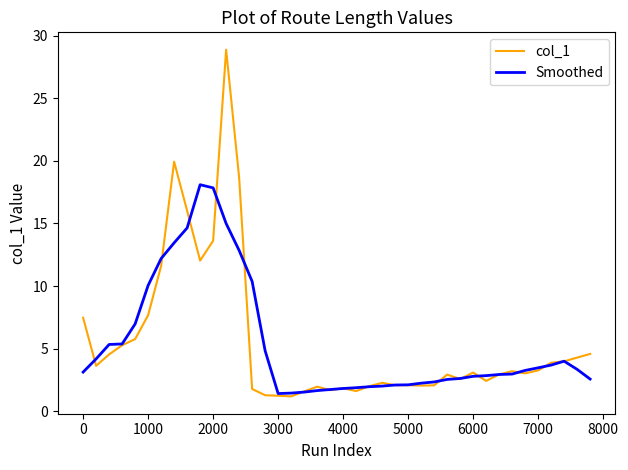

What is the maximum value for Smoothed?

18.1